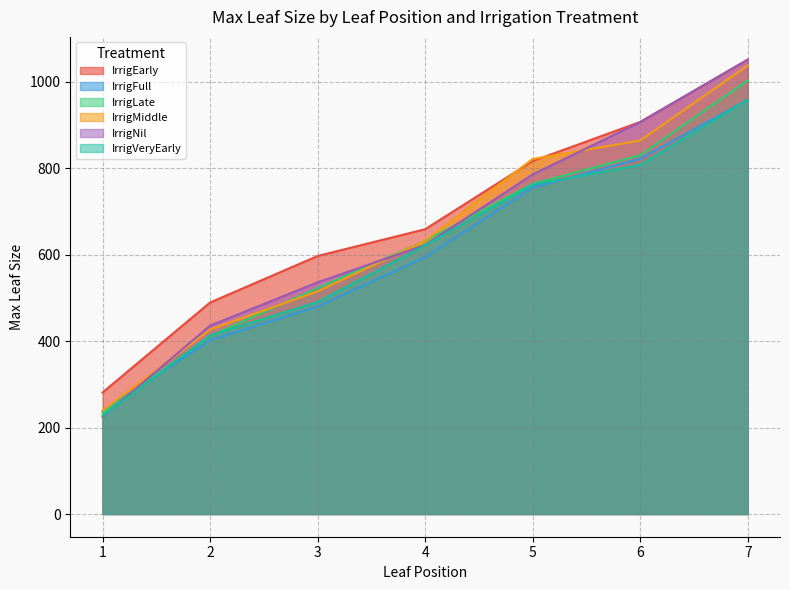

Which category has the highest value in the IrrigNil series?

7